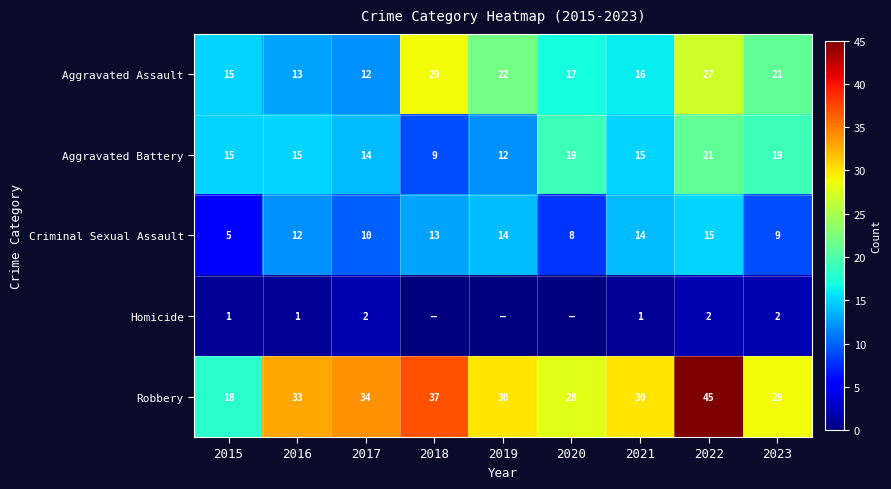

How many data points in Robbery are less than 30?

3